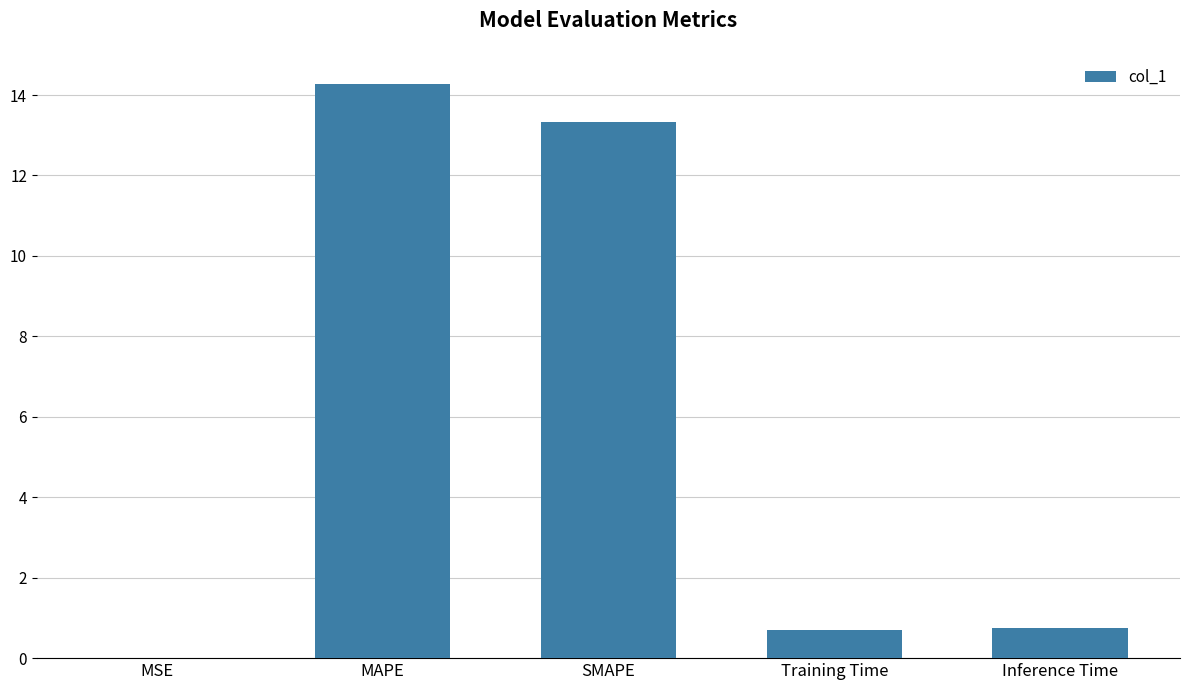

Which has a higher value, MSE or MAPE?

MAPE